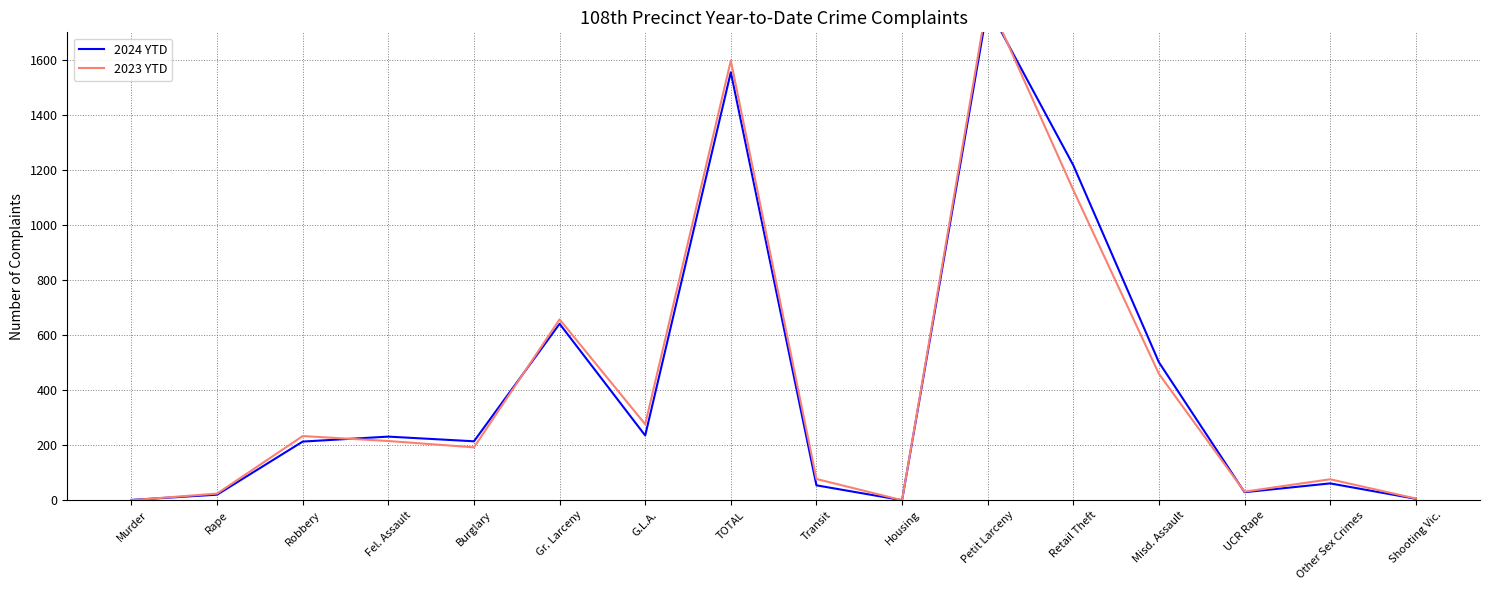

At Fel. Assault, list the series in order from smallest to largest.

2023 YTD, 2024 YTD